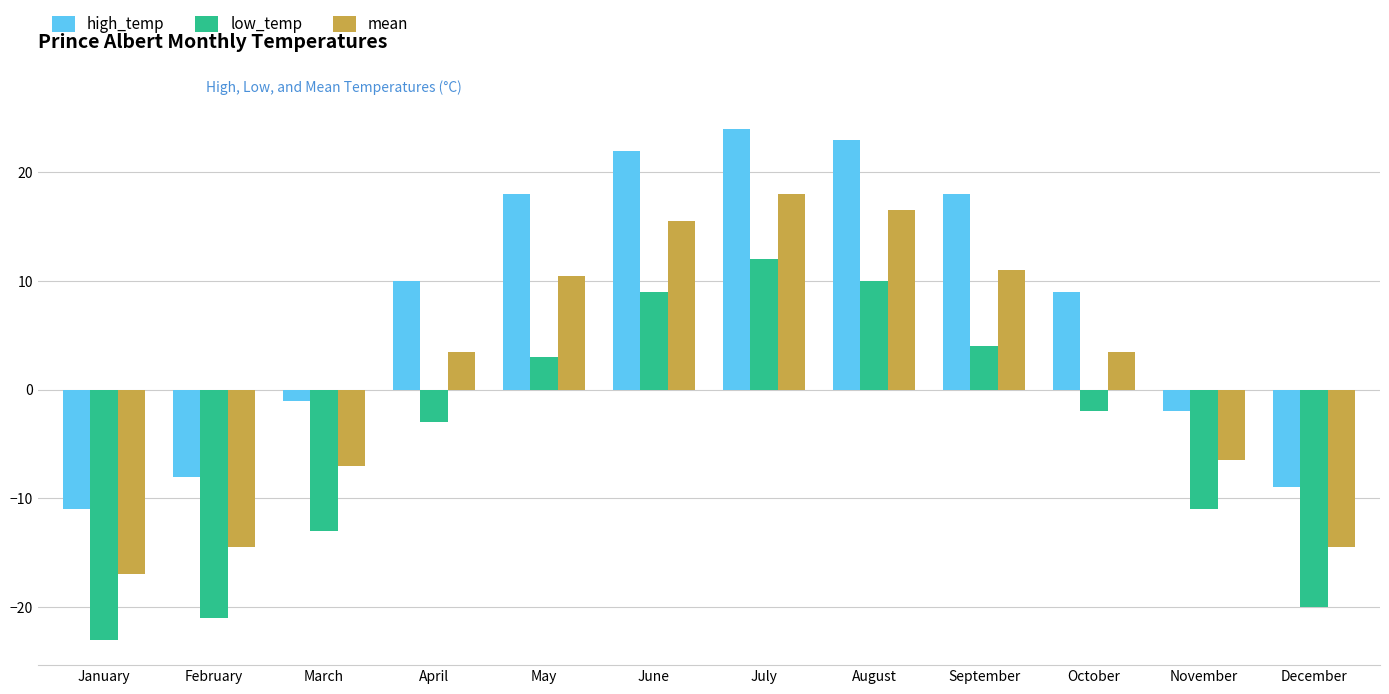

Between January and December, which series saw the biggest shift?

low_temp